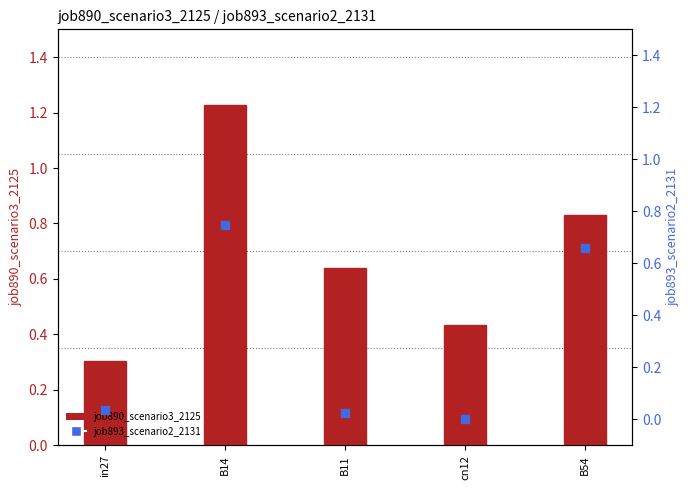

At which category is the sum across all series the highest?

B14